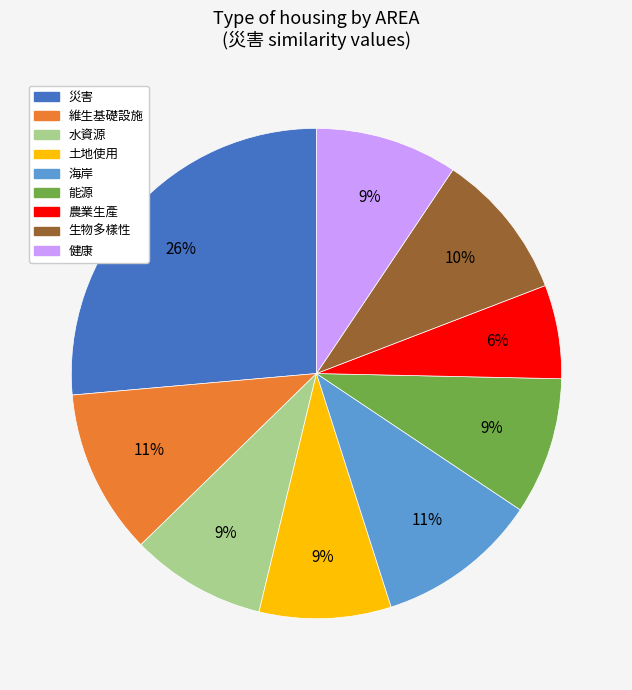

What is the largest slice in the pie chart?

災害